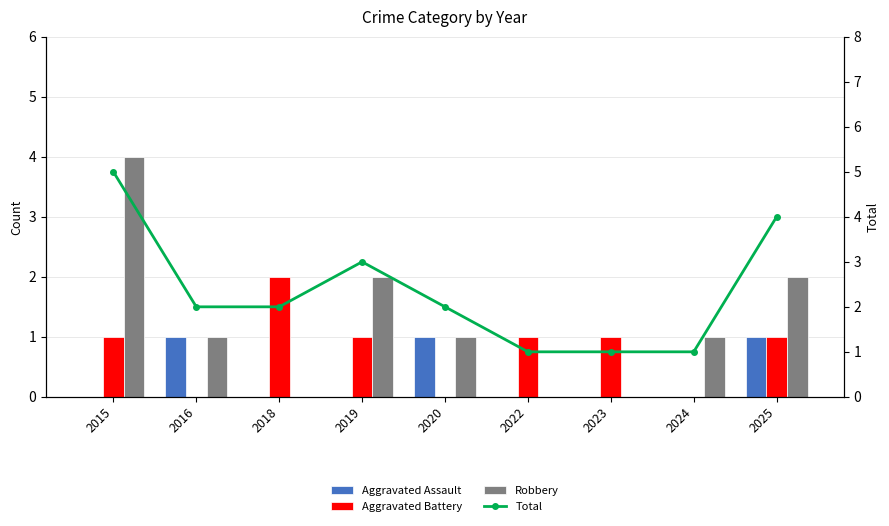

What is the difference between the maximum and second lowest values in the Robbery series?

4